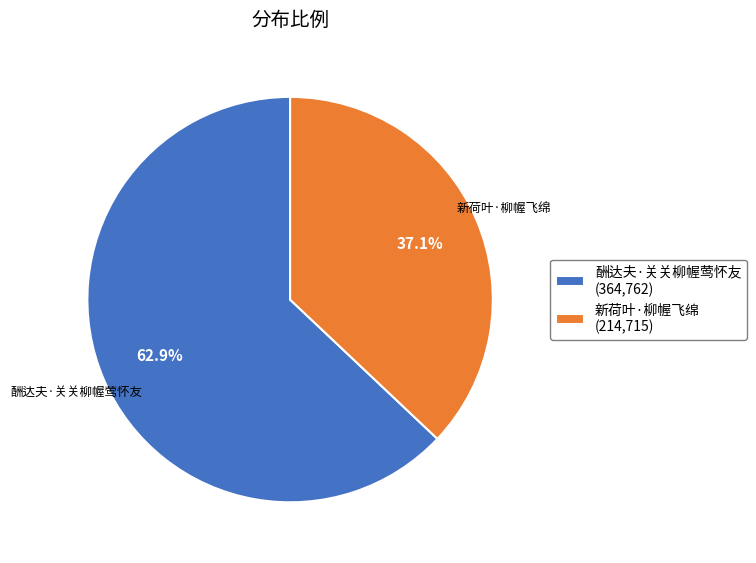

What is the ratio of the value at 新荷叶·柳幄飞绵 to the value at 酬达夫·关关柳幄莺怀友?

0.6